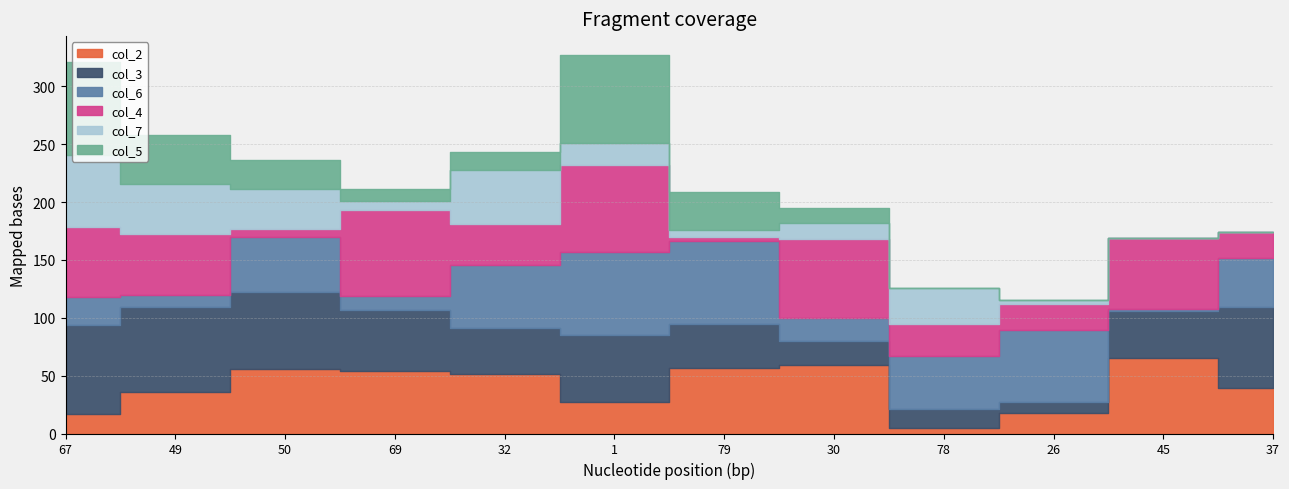

Does the chart have visible grid lines?

Yes